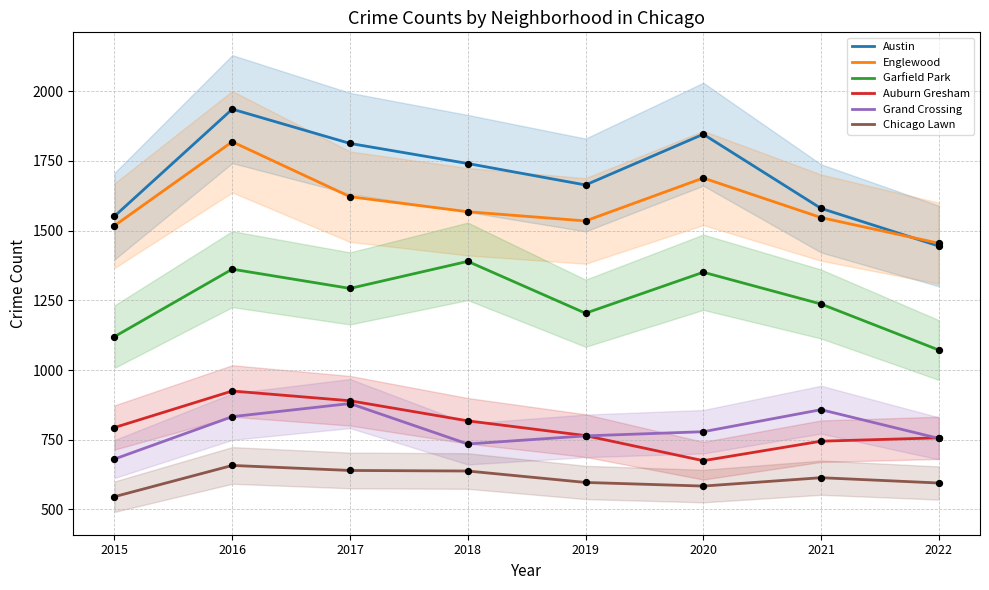

What is the total value across all series at 2017?

7138